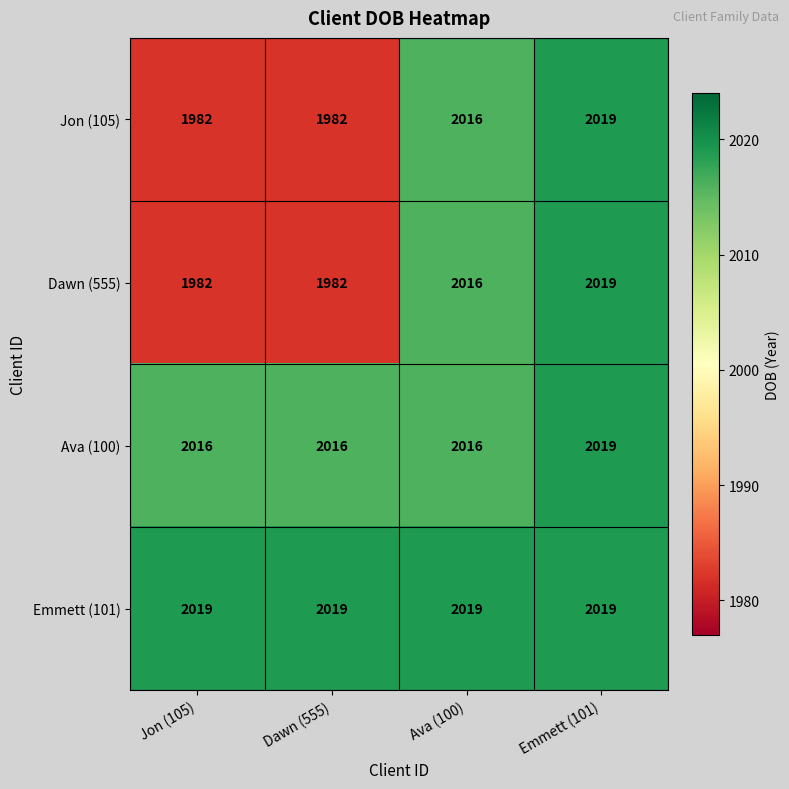

Which series has the largest total across all categories?

Emmett (101)